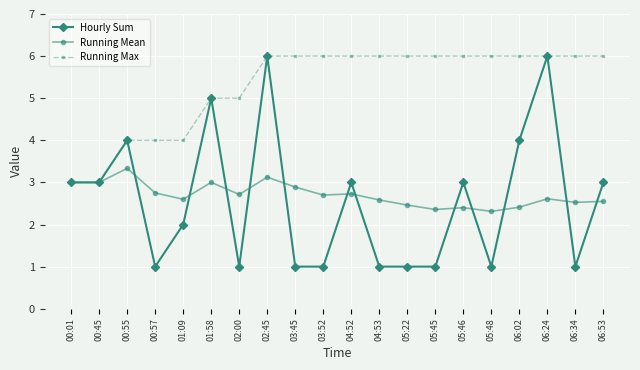

At which category does Running Mean reach its first local peak?

00:55